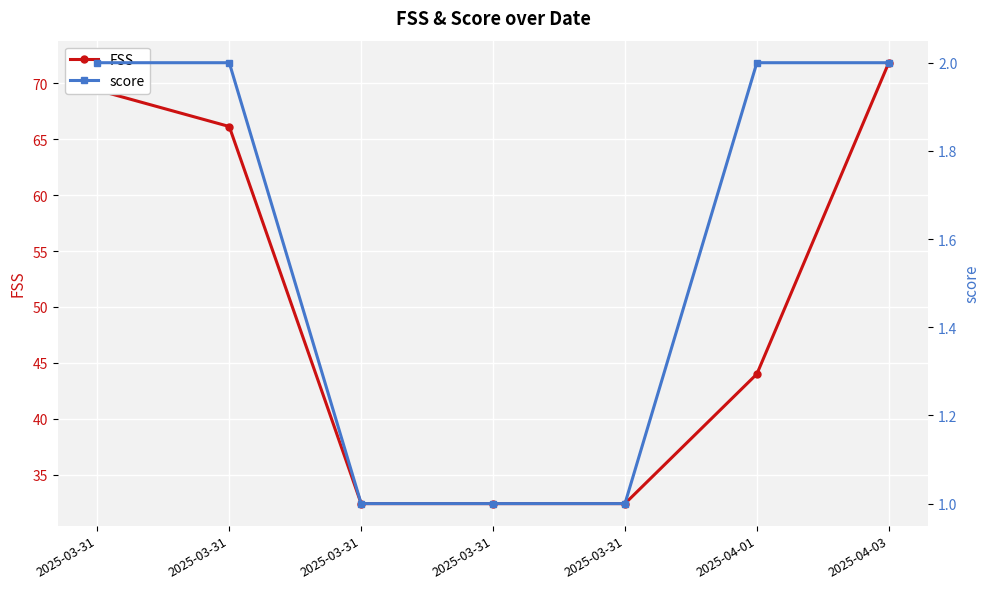

True or false: score and FSS cross at least once.

False